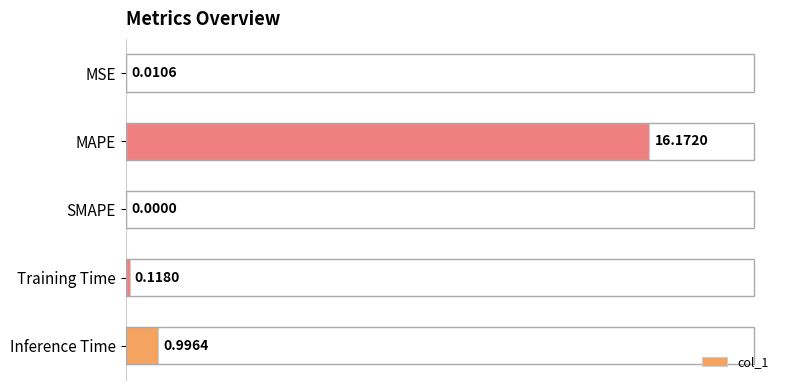

How many data points does each series have?

5